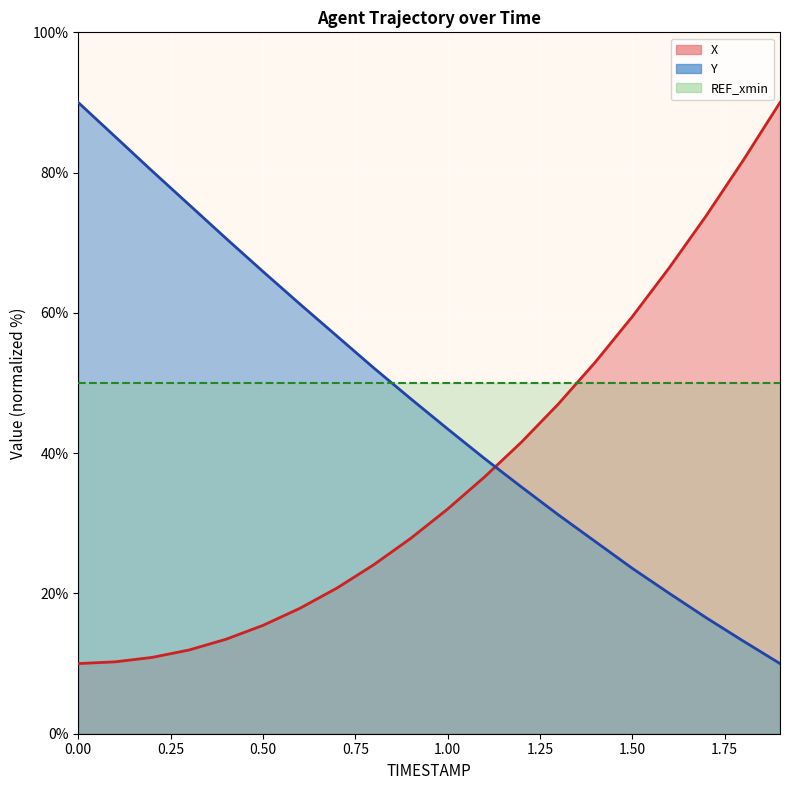

What is the sum of the Y values at 0.8 and 1.1?

91.4